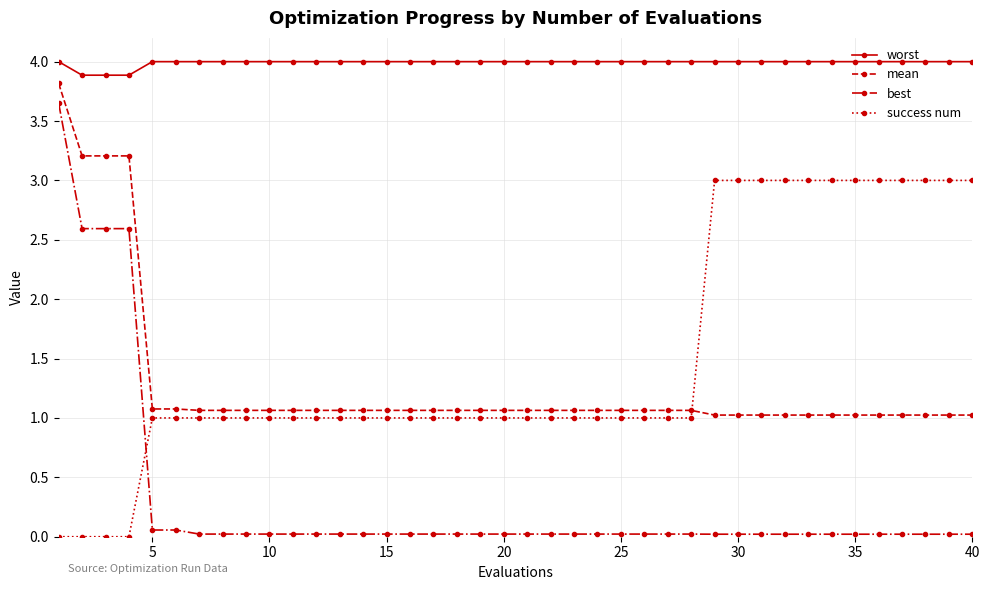

What is the value of the mean point at the 6th from the left?

1.1